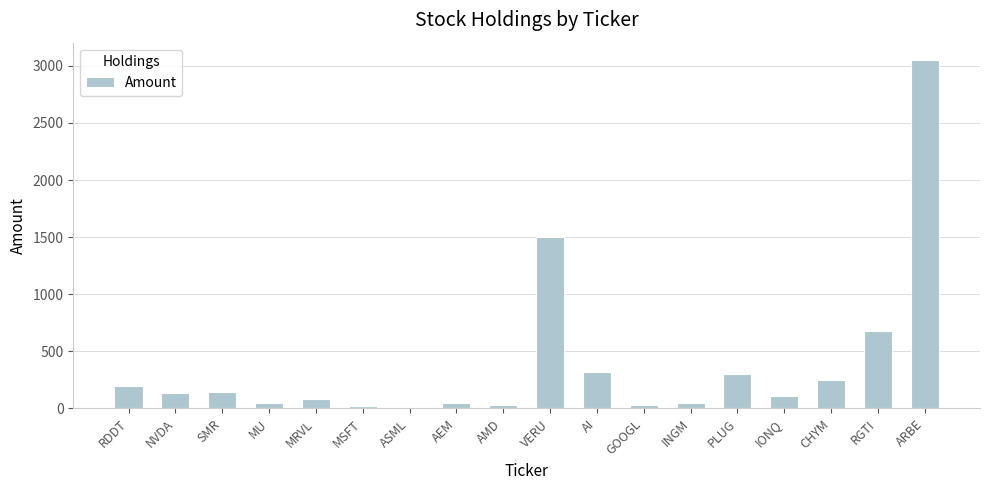

True or false: the data shows 108 at IONQ.

True